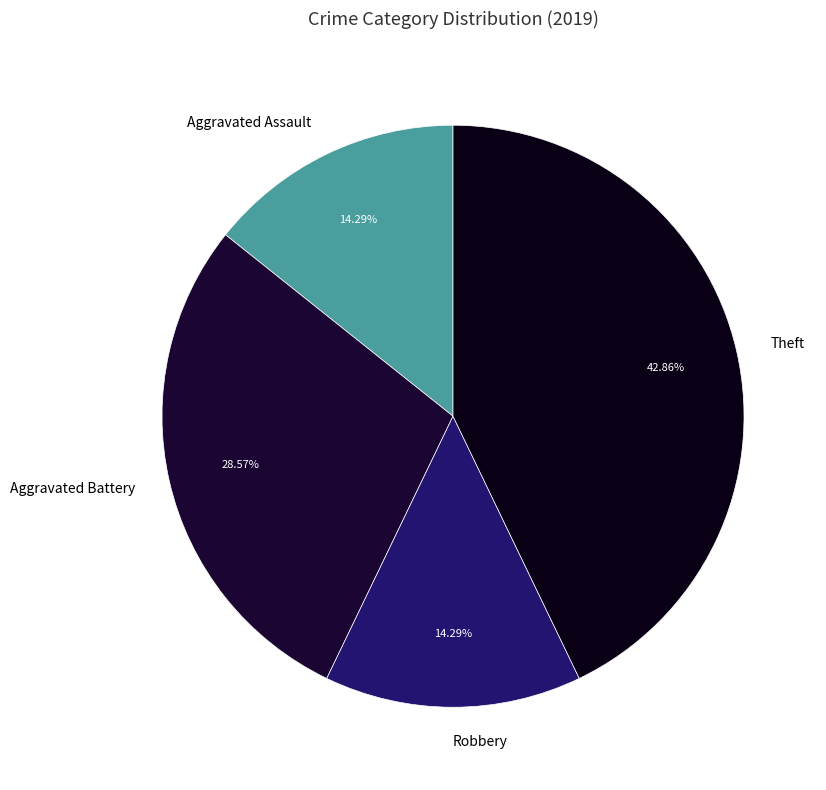

Is the sum of Theft and Aggravated Assault greater than half?

Yes